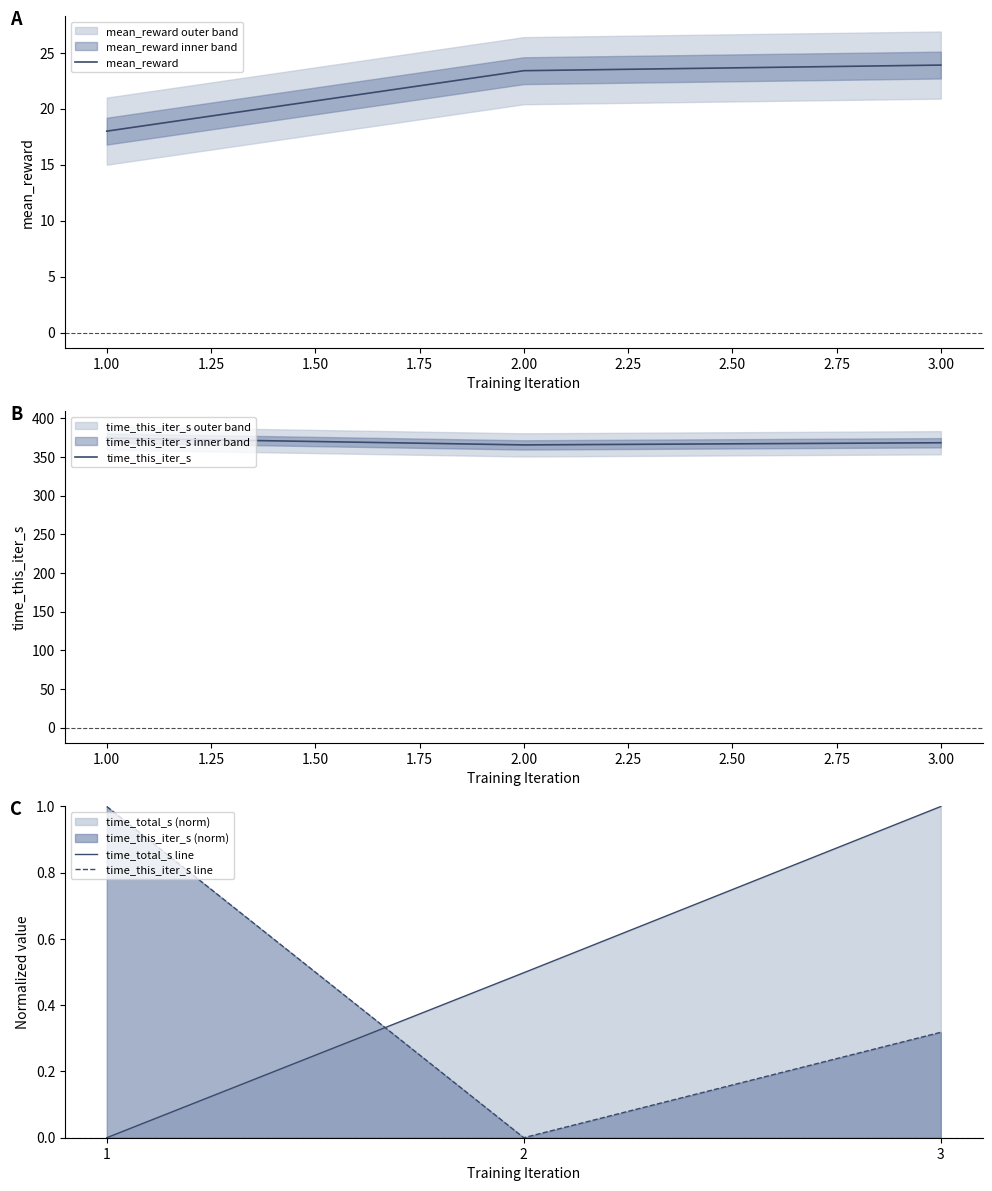

What is the highest value of the time_total_s line series?

1.0